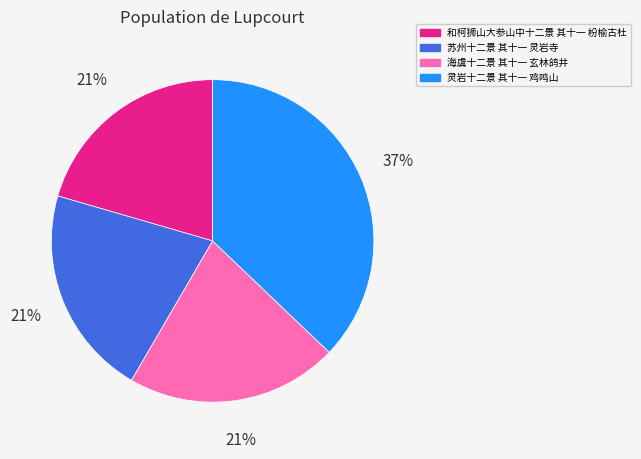

Is the sum of 和柯狮山大参山中十二景 其十一 枌榆古杜 and 灵岩十二景 其十一 鸡鸣山 greater than half?

Yes